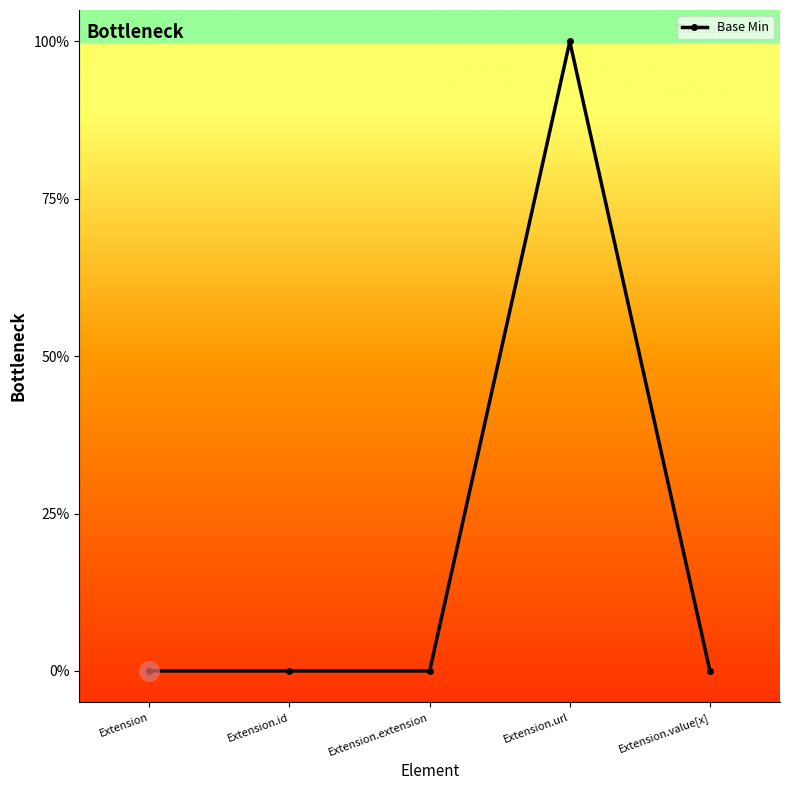

Is this an area chart (filled region under the line)?

No